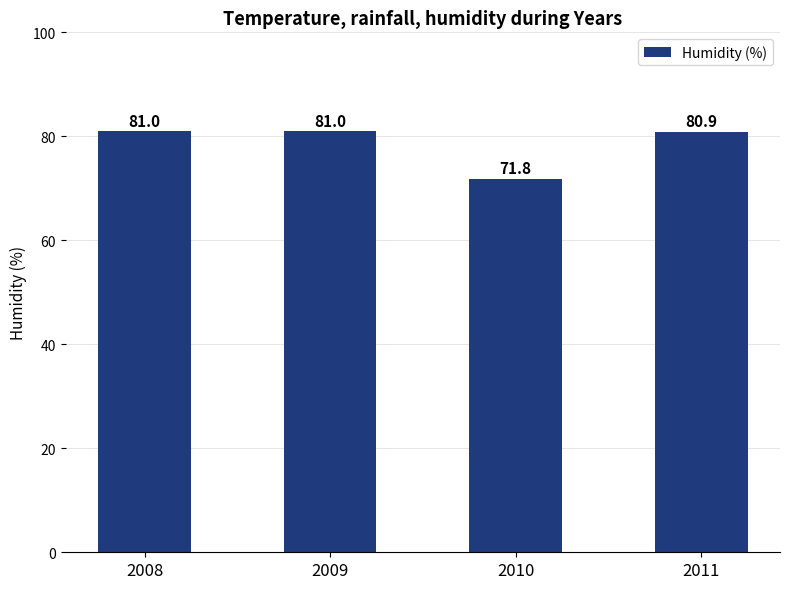

Between 2008 and 2010, which is larger?

2008